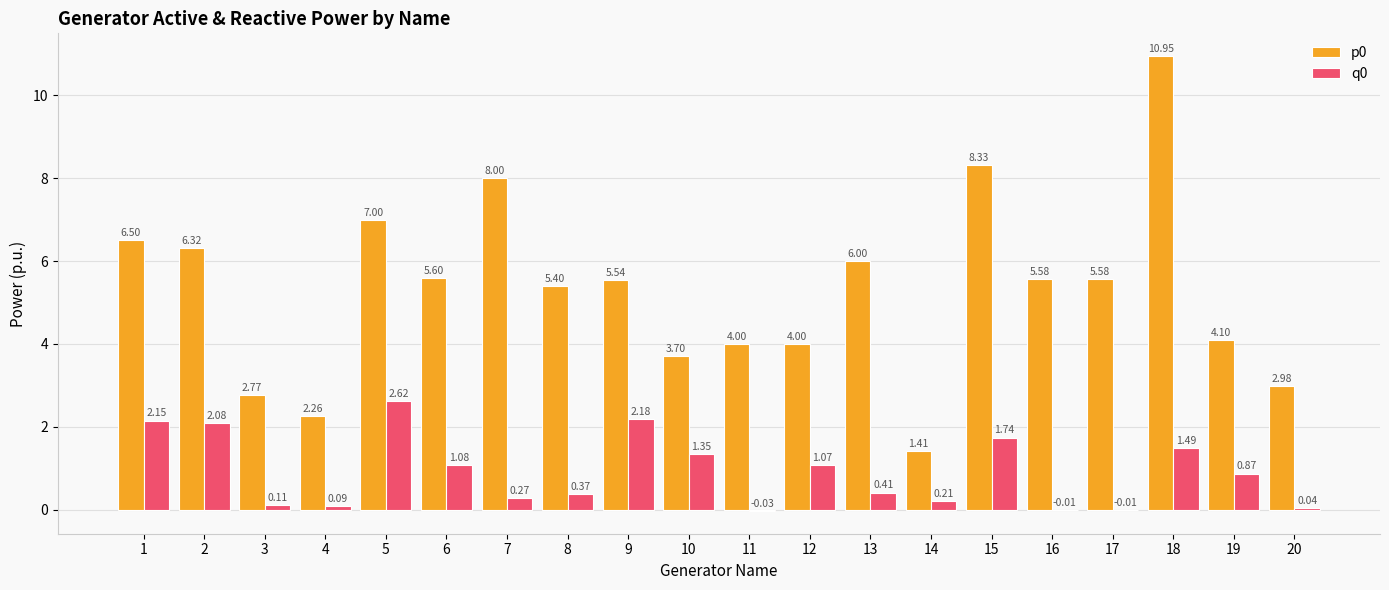

What is the sum of the p0 values at 16 and 15?

13.9